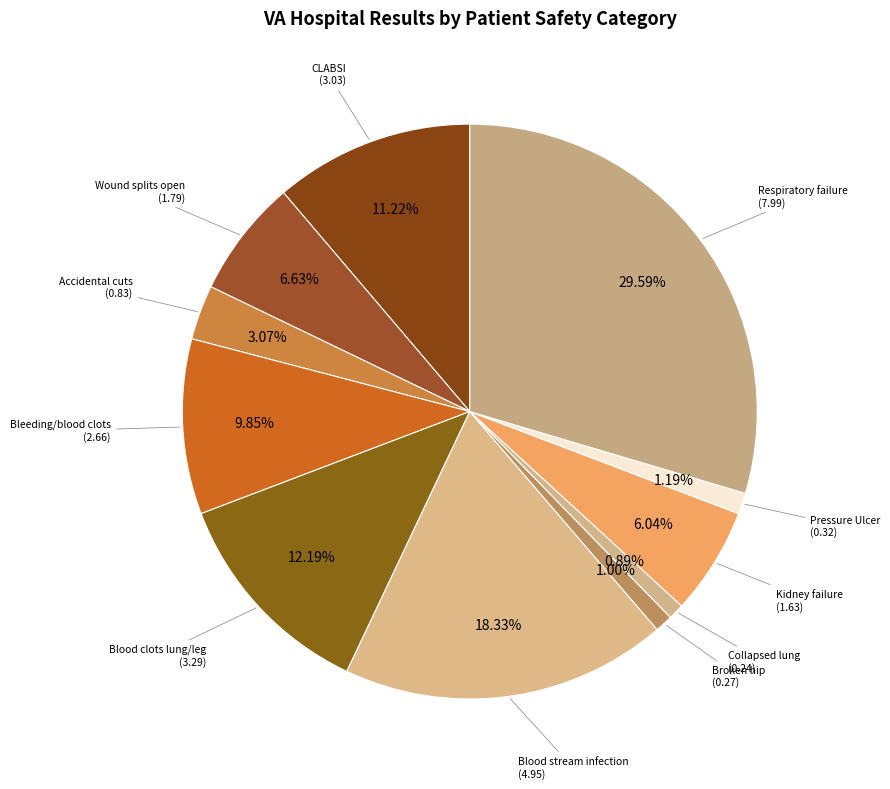

Approximately how many times larger is the value at Kidney failure (1.63) compared to Broken hip (0.27)?

6.0